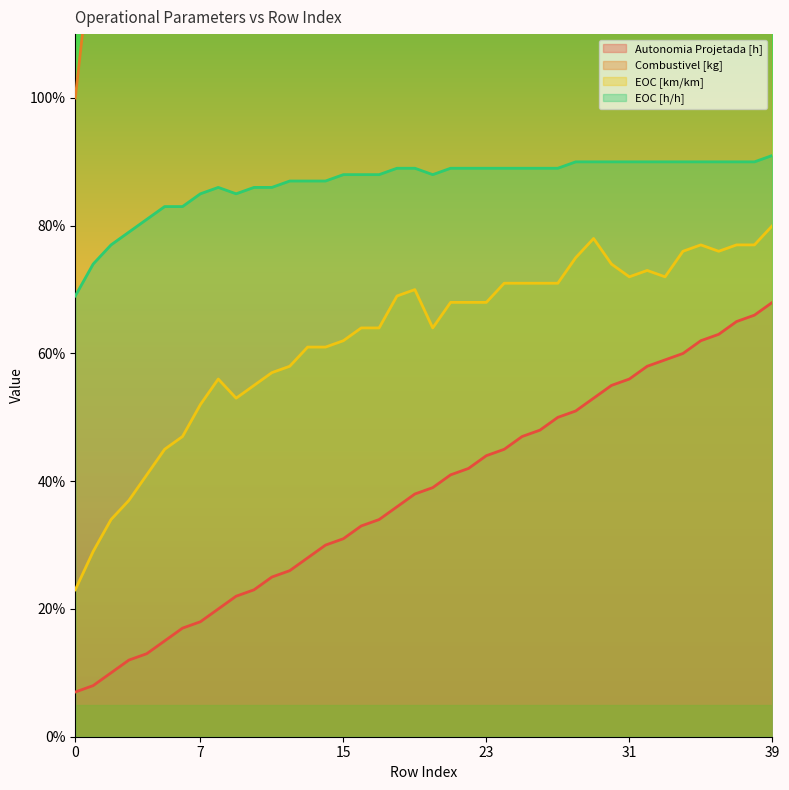

At 10, list the series in order from smallest to largest.

Autonomia Projetada [h], EOC [km/km], EOC [h/h], Combustivel [kg]